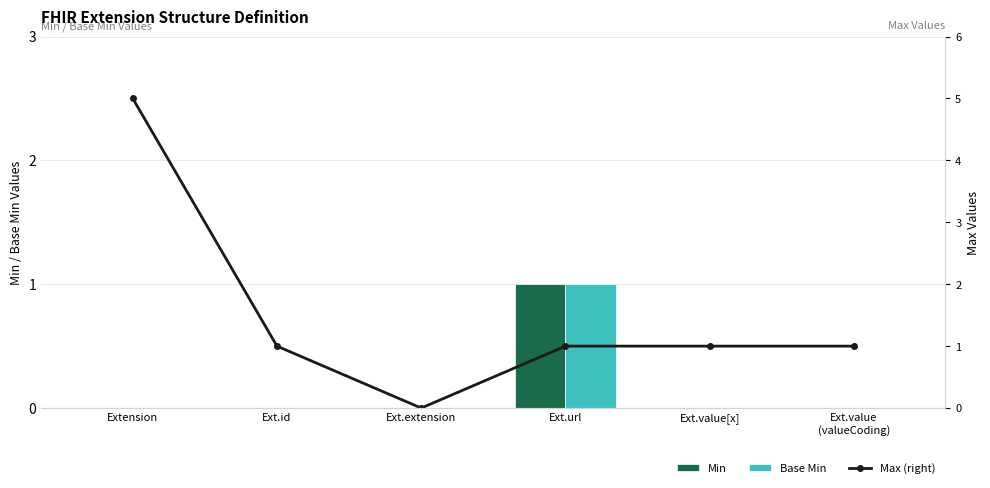

Are the bars grouped side by side (vs. stacked)?

Yes